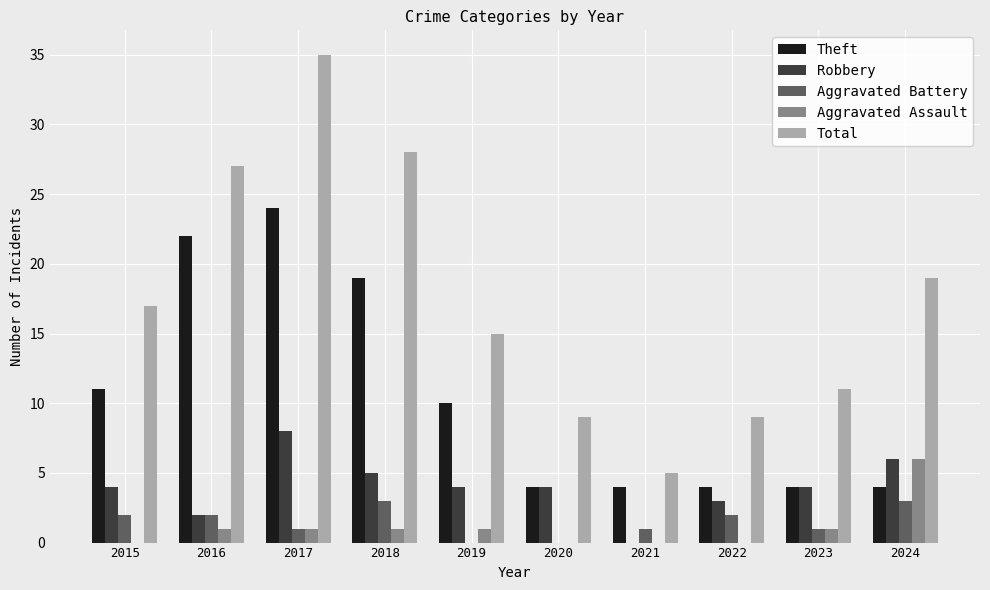

Between 2015 and 2017, which series saw the biggest shift?

Total